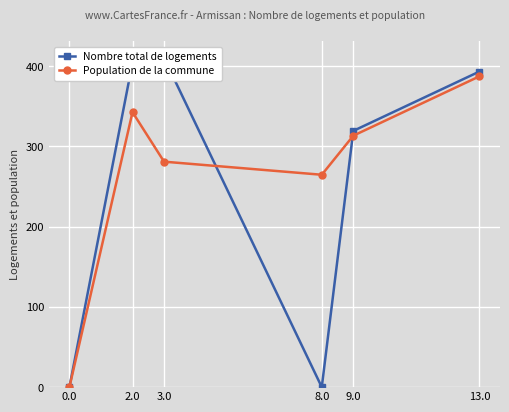

What is the difference between the second highest and minimum values in the Nombre total de logements series?

404.4